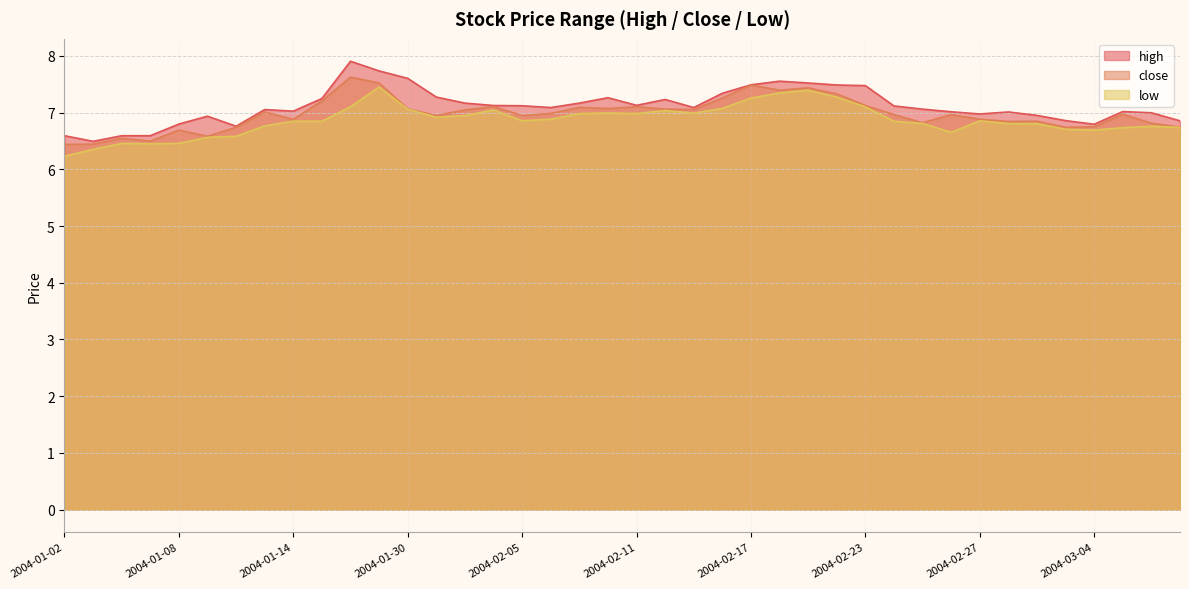

What is the label of the 4th point from the left?

2004-01-07